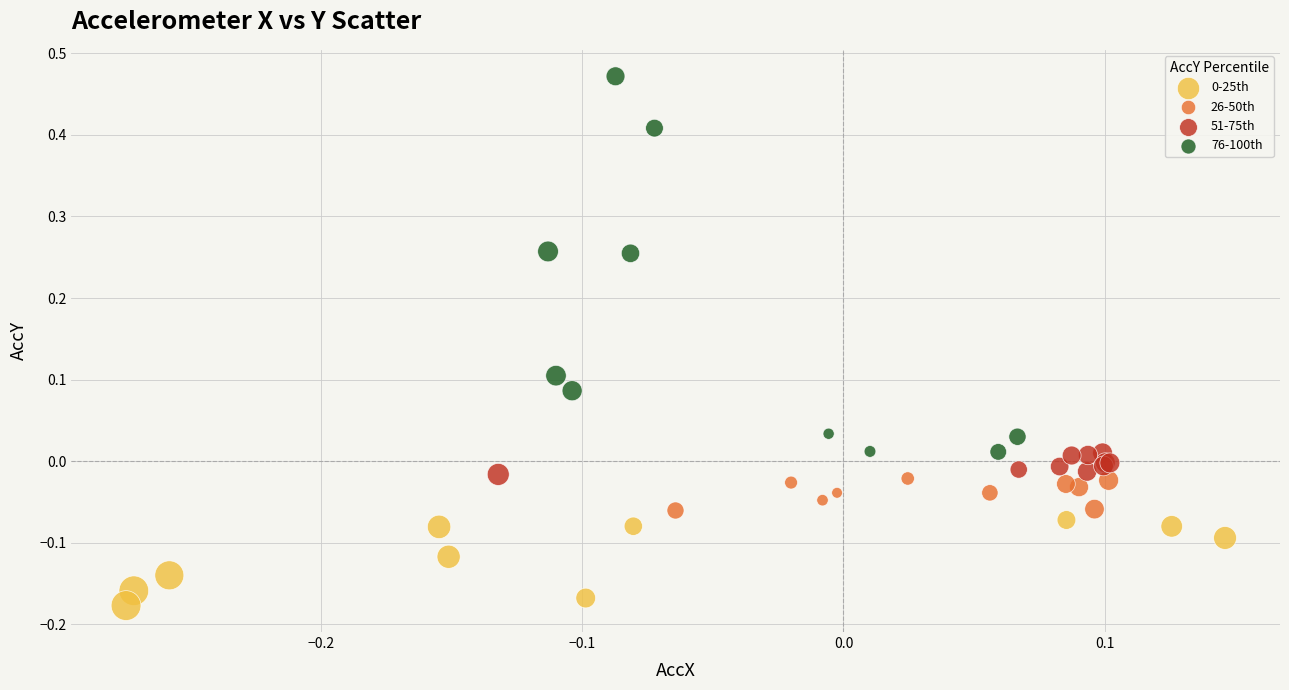

Which series has the largest Y range (max minus min)?

76-100th